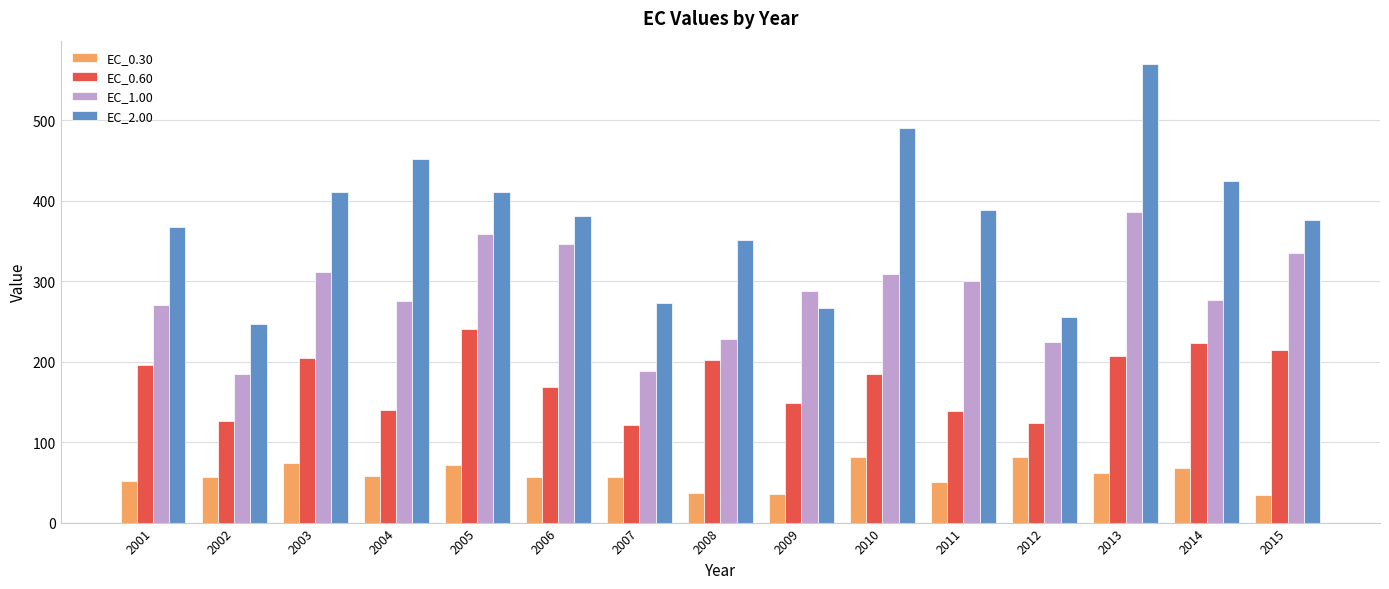

What is the value of the EC_0.60 bar at the 5th from the left?

240.0